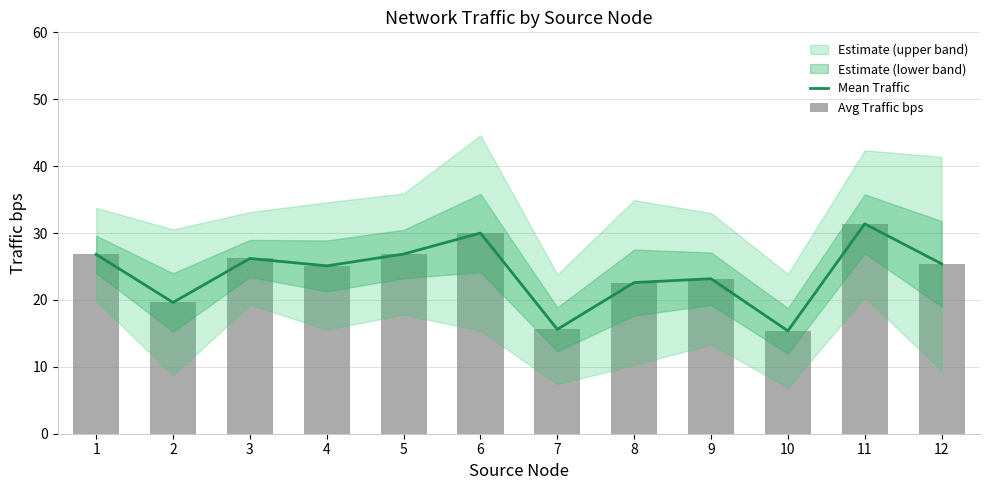

What is the total value across all series at 12?

50.8